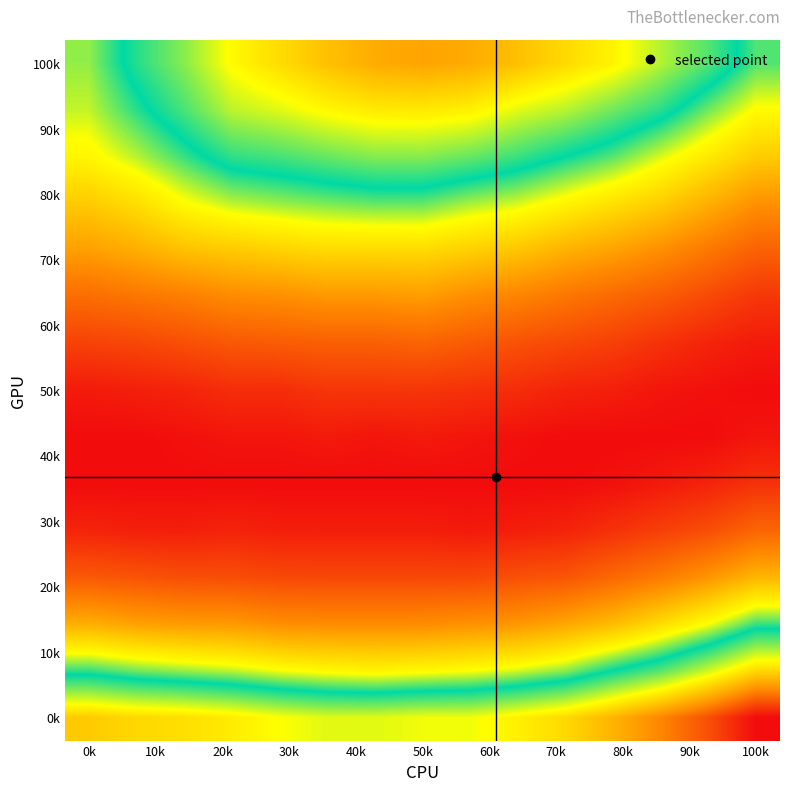

At how many categories does at least one series exceed 0?

15